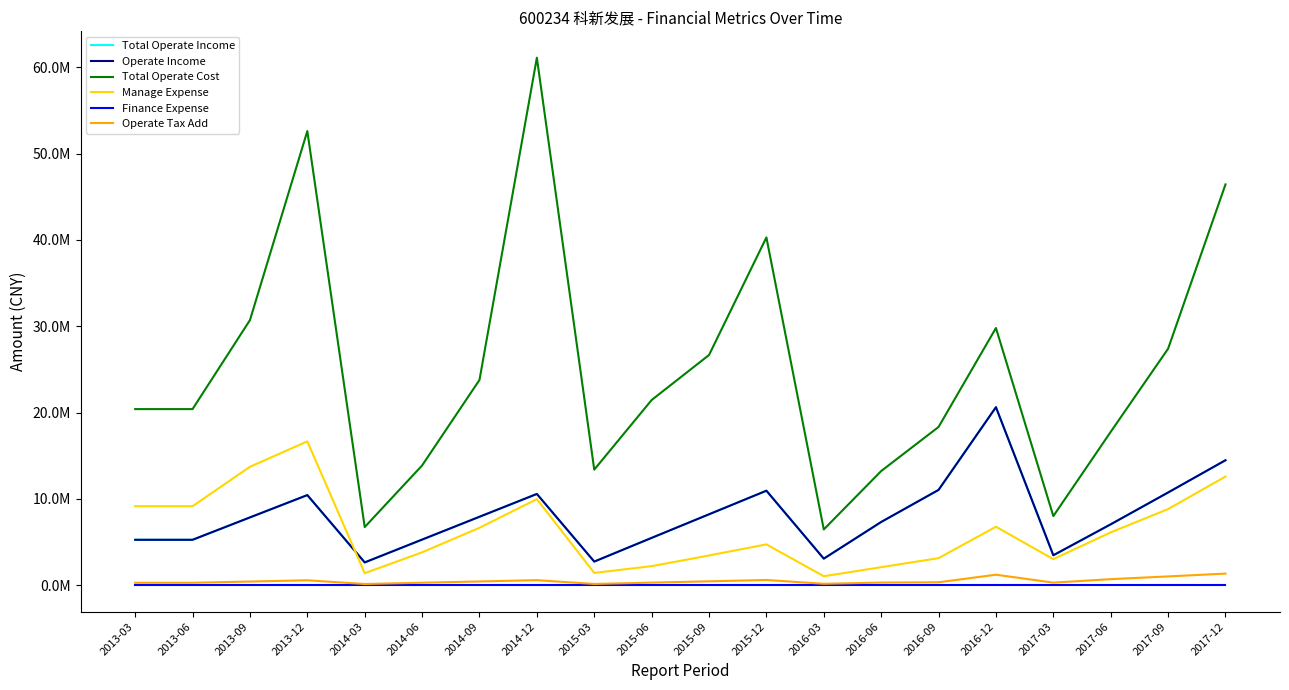

Which series has the largest total across all categories?

Total Operate Cost